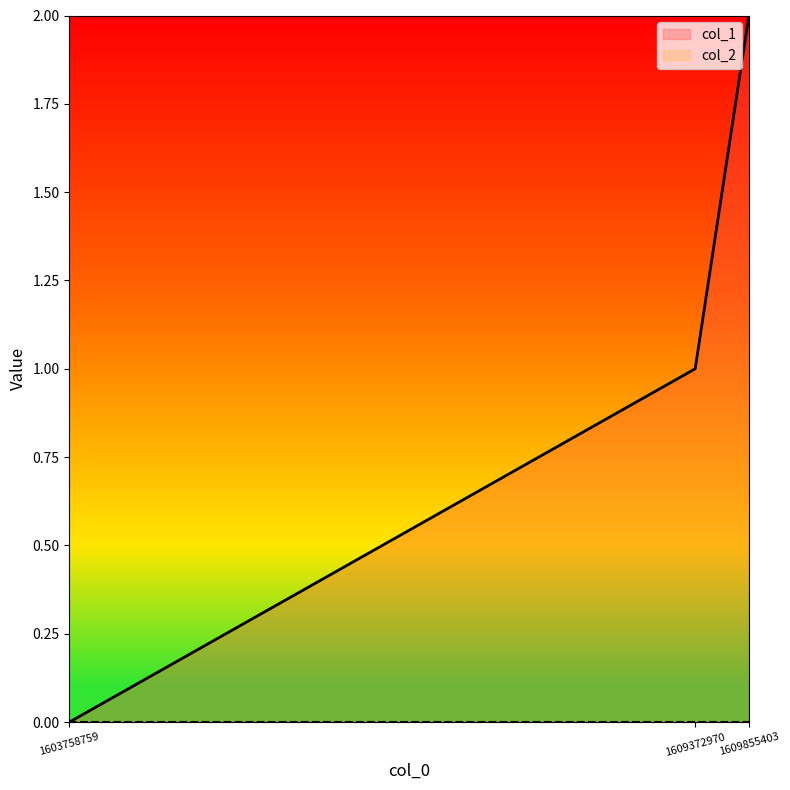

What is the change in value from 1603758759 to 1609372970?

+1